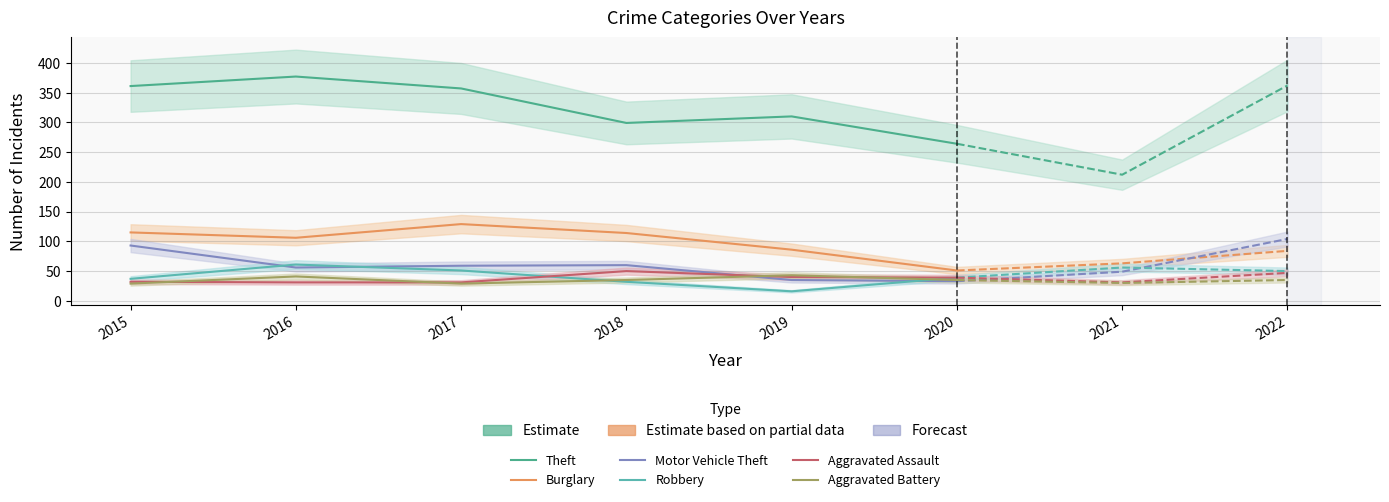

How many values in the Robbery series are below 39?

3